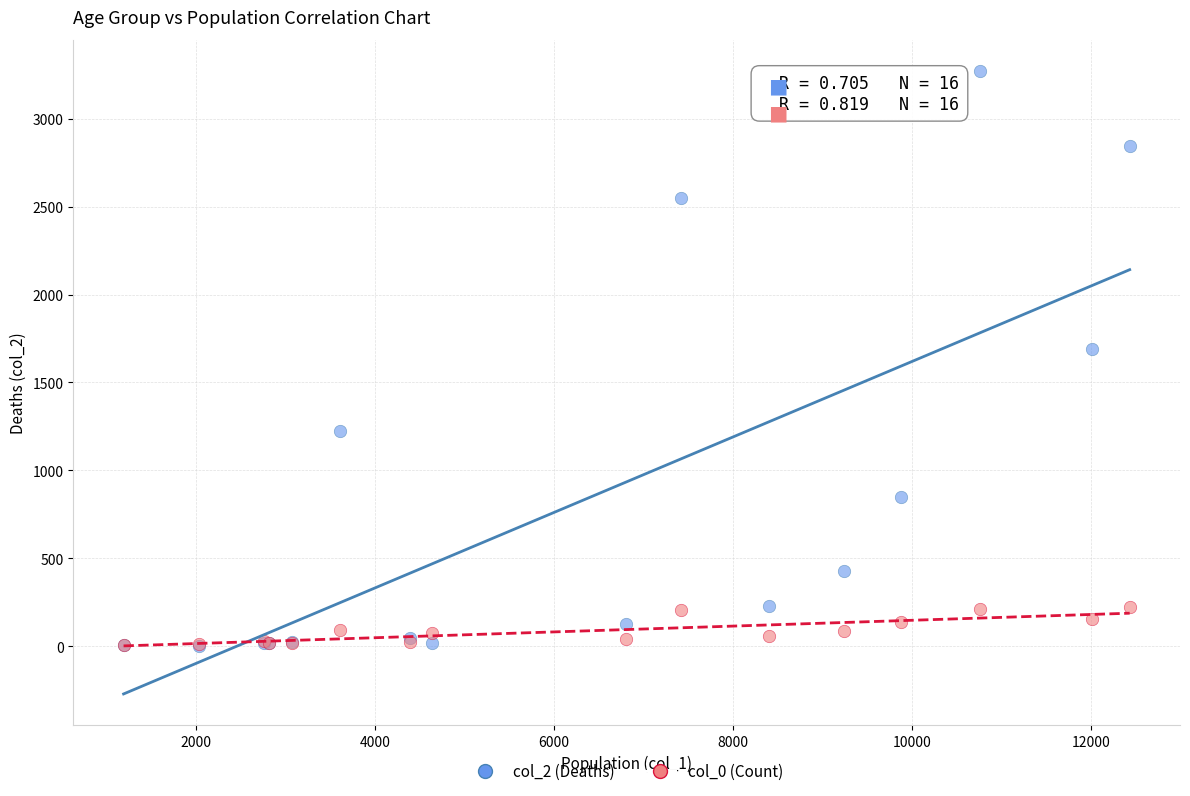

What are all the series names shown in the legend?

col_2 (Deaths), col_0 (Count)